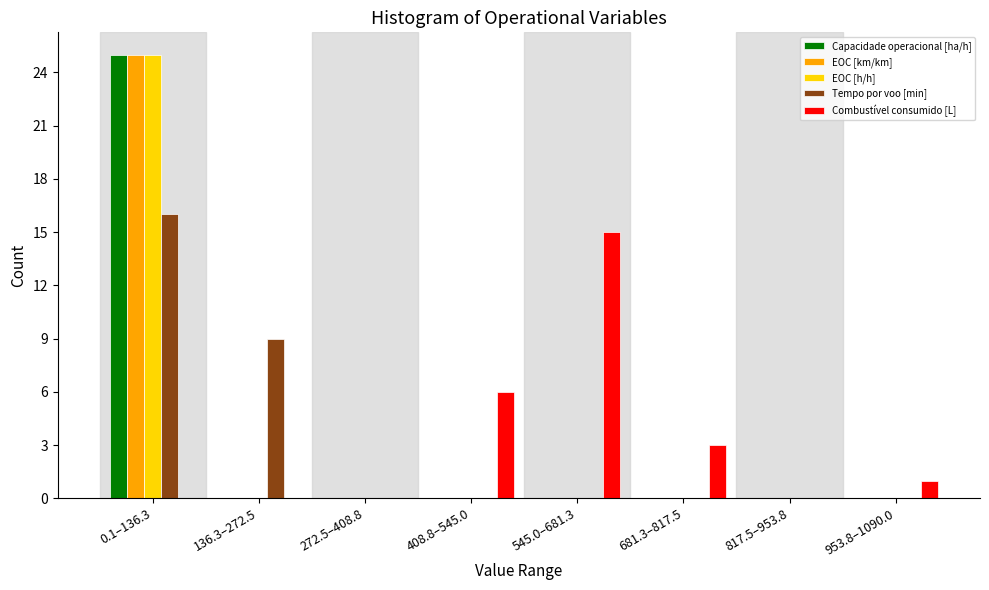

At which category is the sum across all series the highest?

0.1–136.3